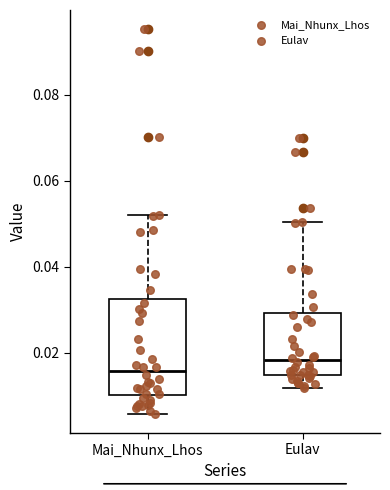

Reading left to right, read every box against the y-axis: the position of its median line, the range the box covers, and the ends of its whiskers. The values are not printed on the chart, so give them approximately, as read against the axis.

Mai_Nhunx_Lhos: median 0.016, box 0.010 to 0.032, whiskers 0.006 to 0.052
Eulav: median 0.018, box 0.014 to 0.030, whiskers 0.012 to 0.050